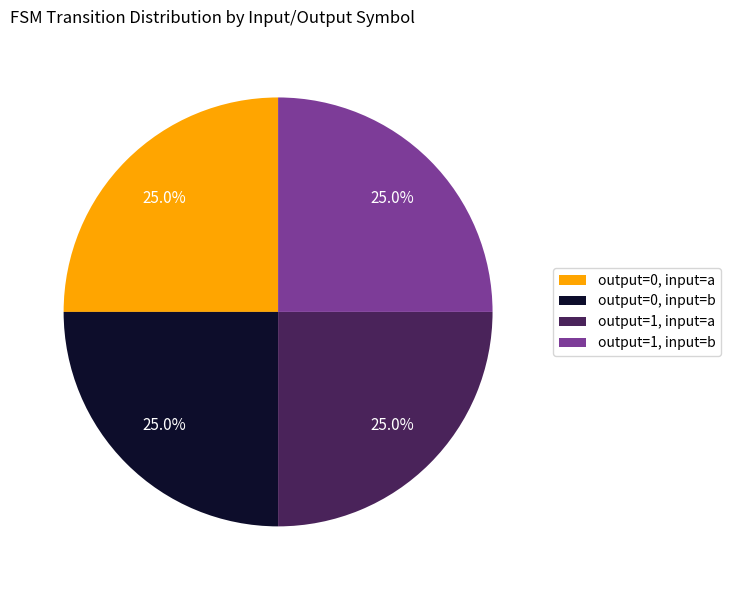

Combined, what portion of the pie is output=1, input=b and output=0, input=b?

50.0%